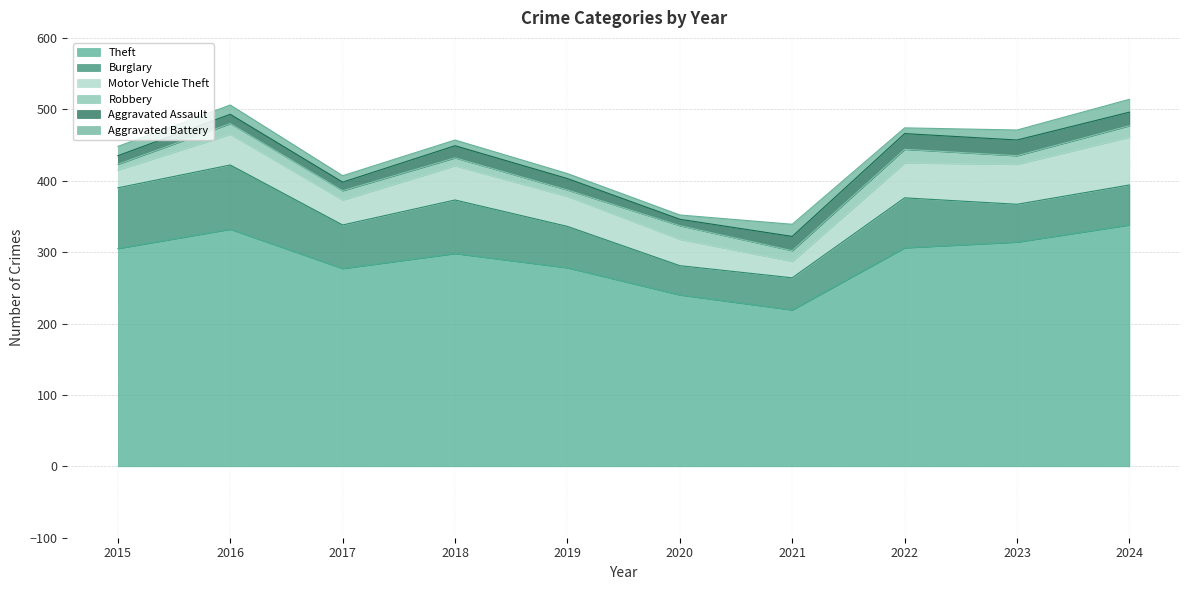

What is the difference between the maximum and second lowest values in the Theft series?

98